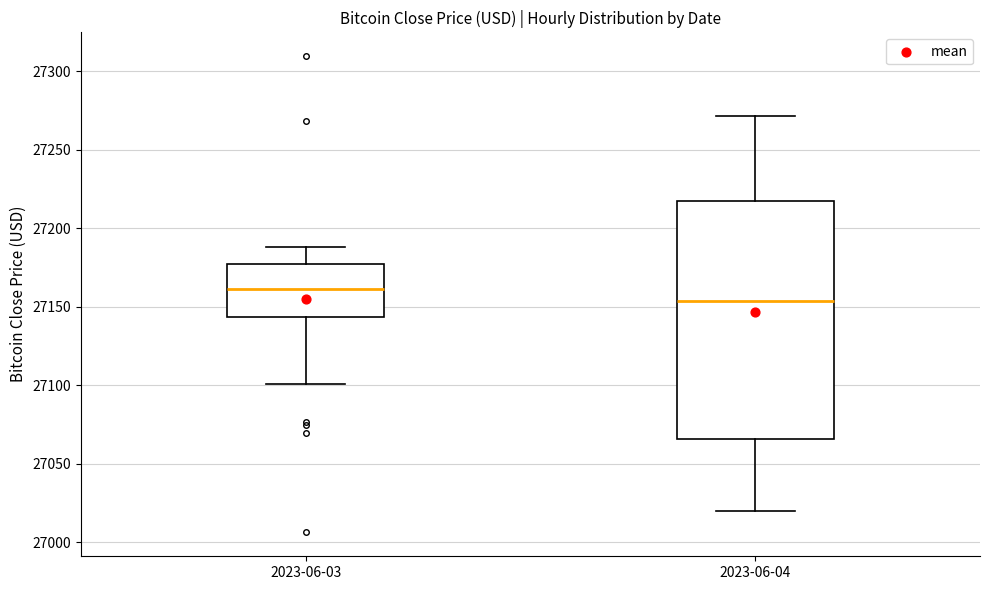

Reading left to right, read every box against the y-axis: the position of its median line, the range the box covers, and the ends of its whiskers. The values are not printed on the chart, so give them approximately, as read against the axis.

2023-06-03: median 27160, box 27145 to 27175, whiskers 27100 to 27190
2023-06-04: median 27155, box 27065 to 27220, whiskers 27020 to 27270